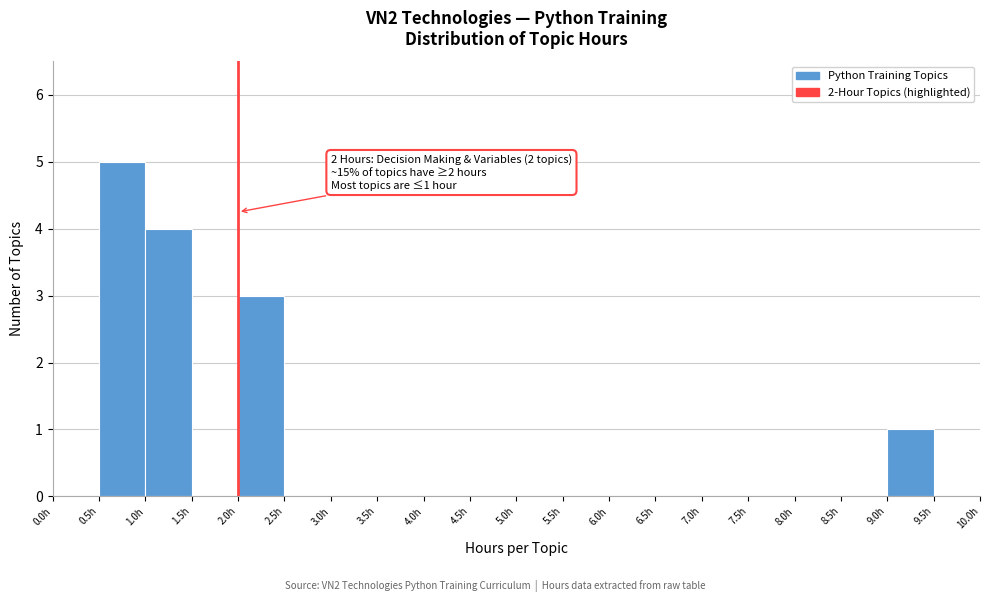

Over which range of the x-axis is the bar tallest?

0.5 to 1.0